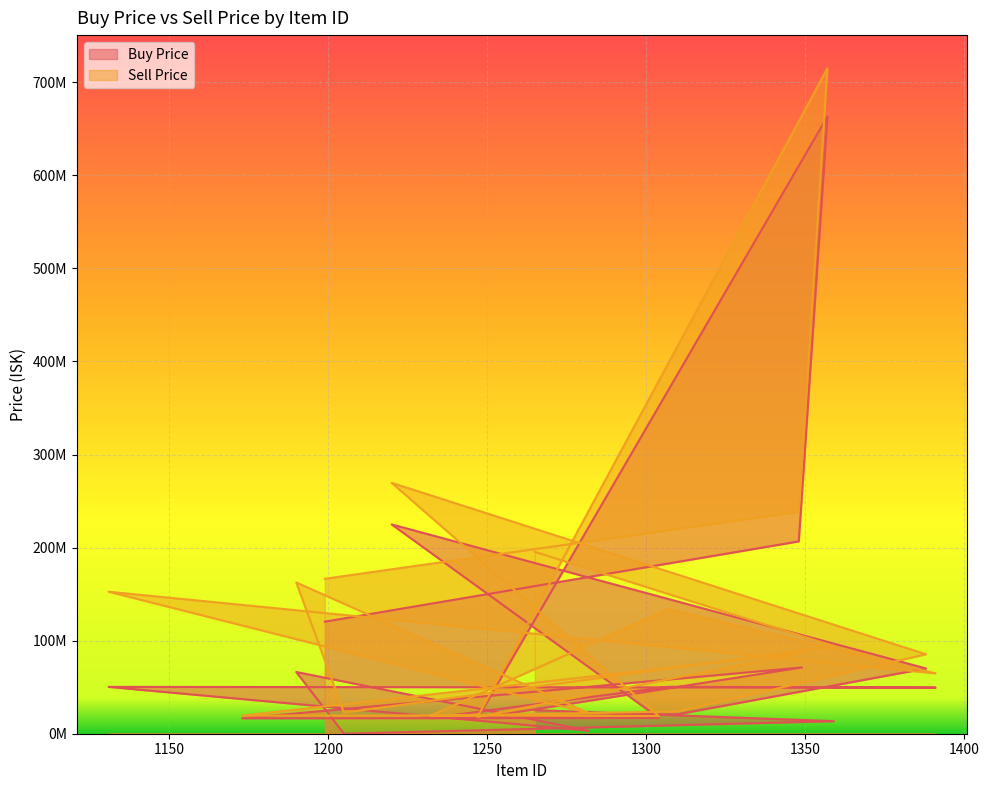

How many values in the Sell Price series are below 86980000?

10